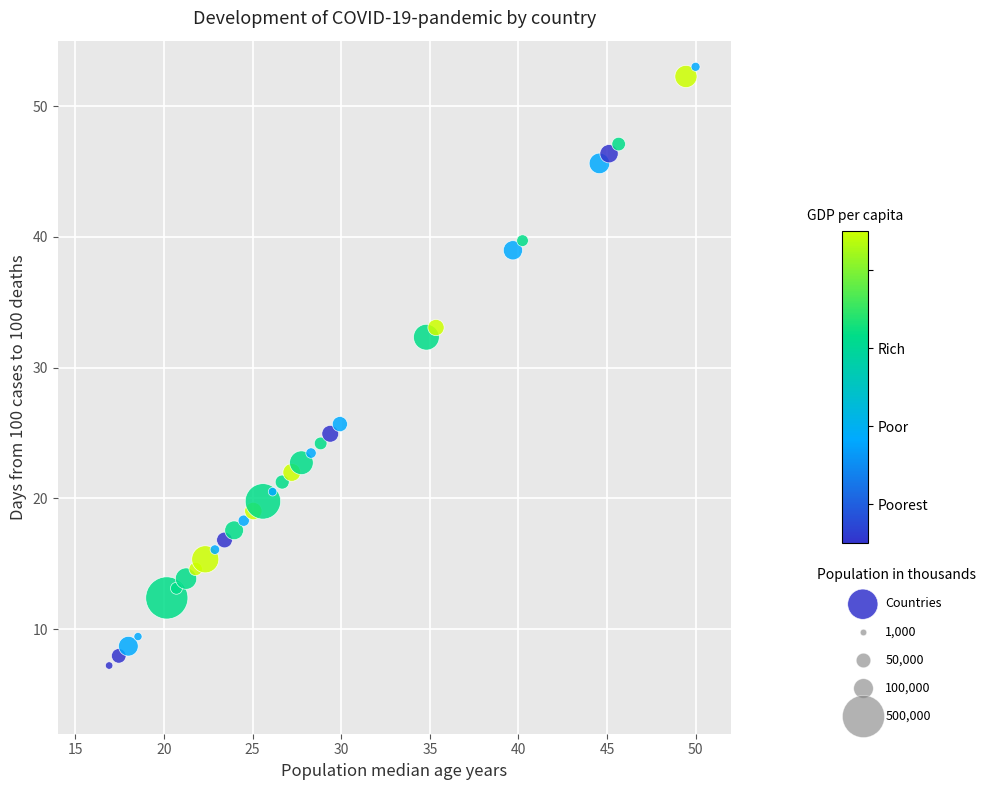

What is the range of Y values (max minus min)?

45.8